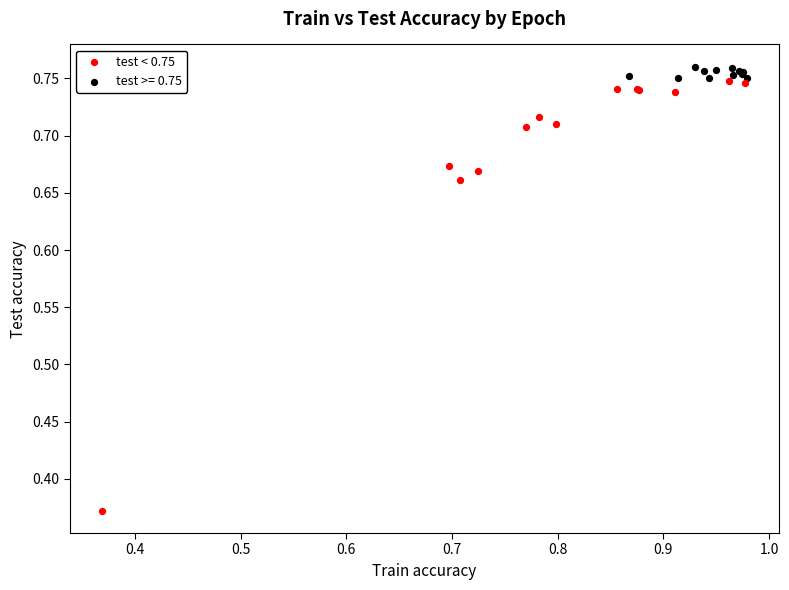

Which series contains the lowest Y value?

test < 0.75